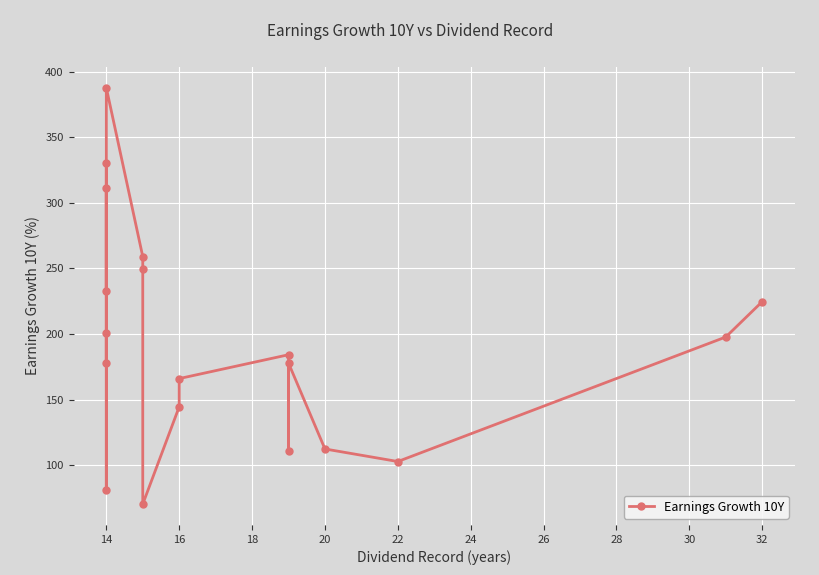

The value at 14 is 201.7. True or false?

False